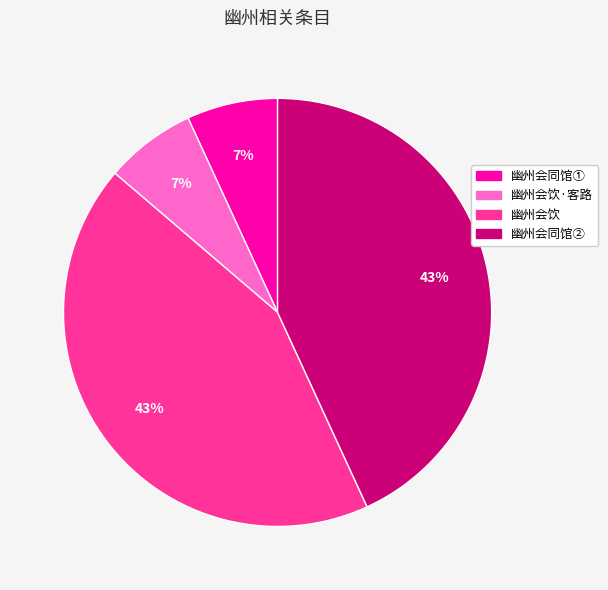

Between 幽州会同馆② and 幽州会同馆①, which is larger?

幽州会同馆②